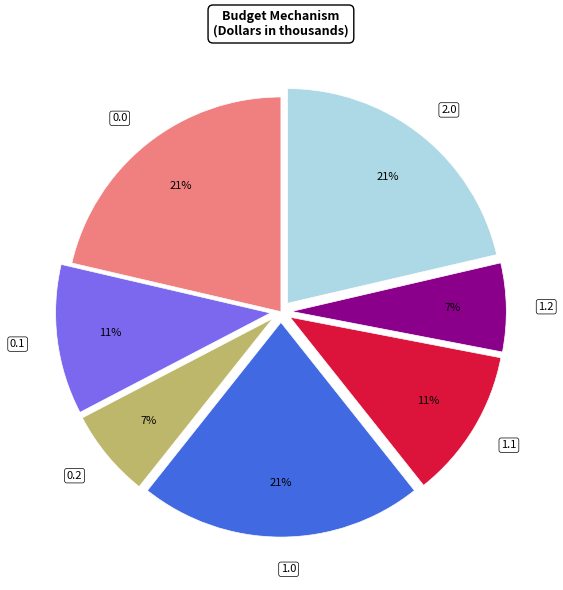

Is there a majority slice in this chart?

No